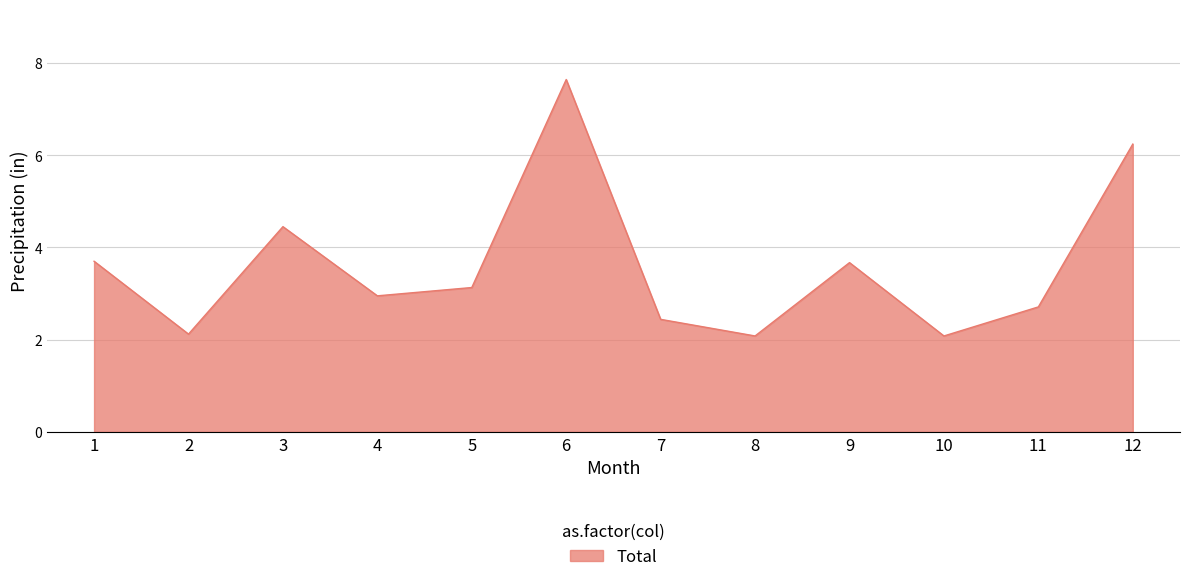

What is the average value?

3.6